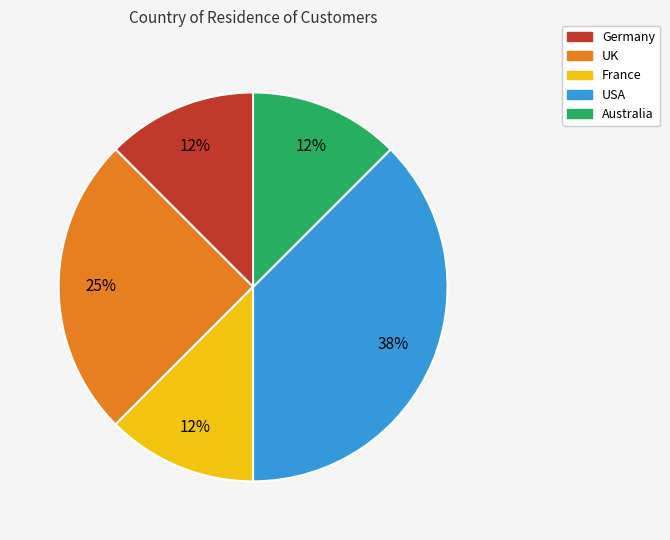

Does UK account for over 50% of the chart?

No